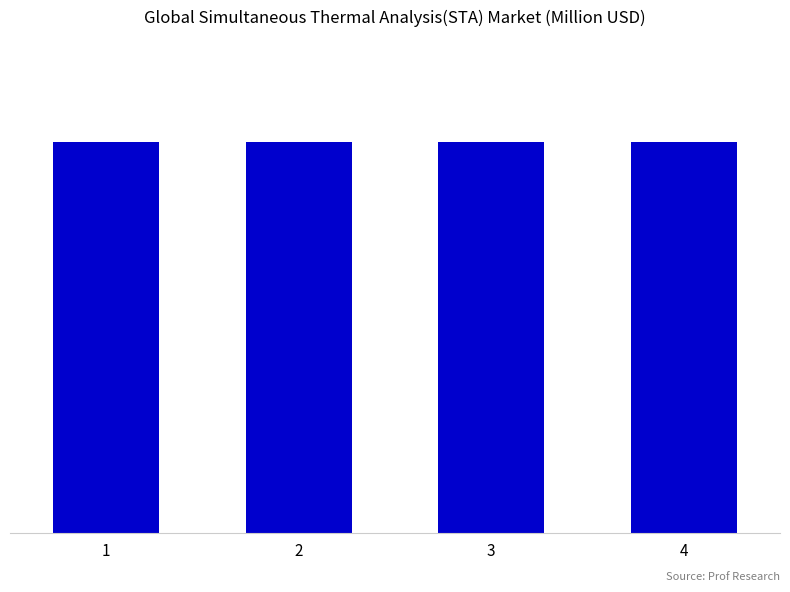

Is it true that the value at 2 is 3?

False